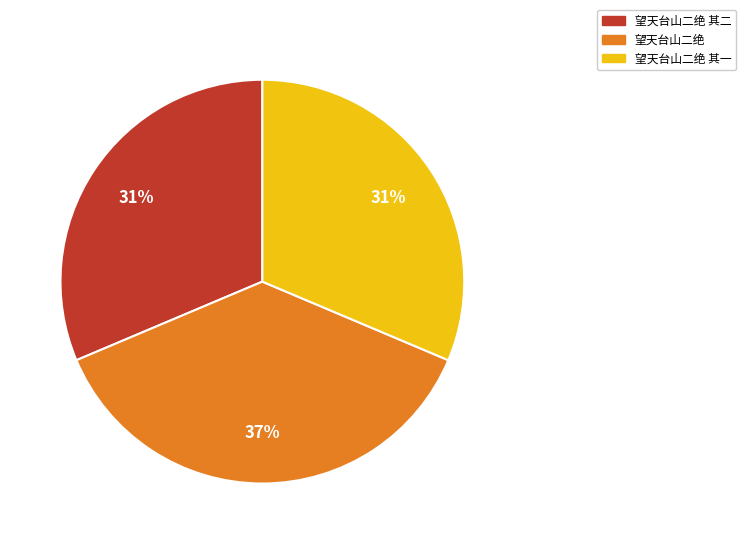

Do 望天台山二绝 and 望天台山二绝 其一 together represent more than half of the pie?

Yes